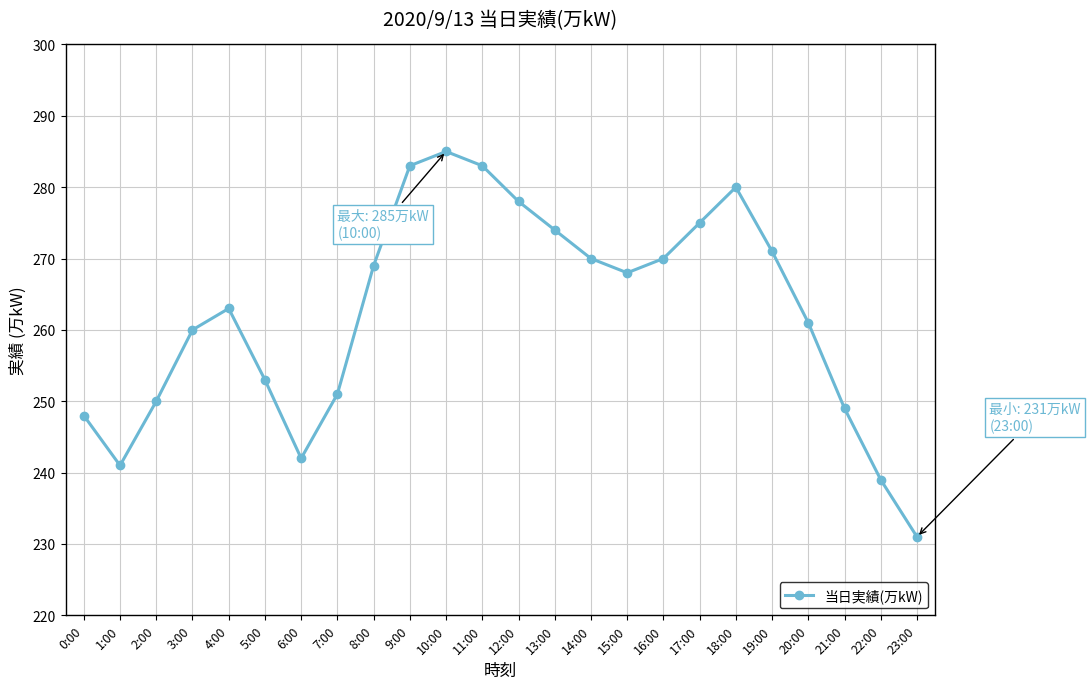

What is the difference between the values at 15:00 and 10:00?

17